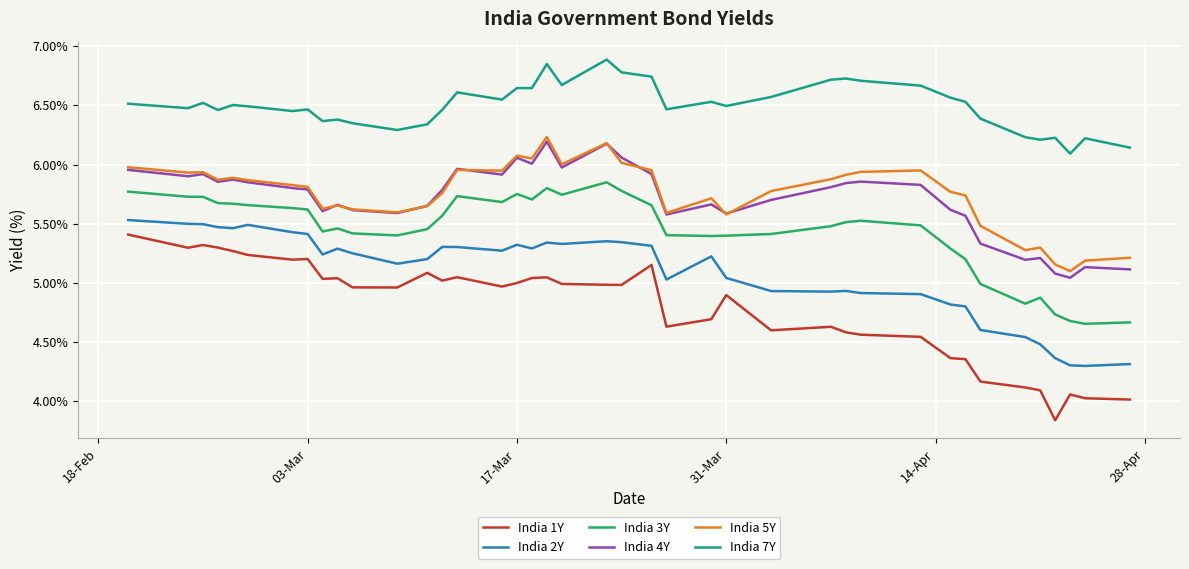

At how many categories does at least one series exceed 5?

40